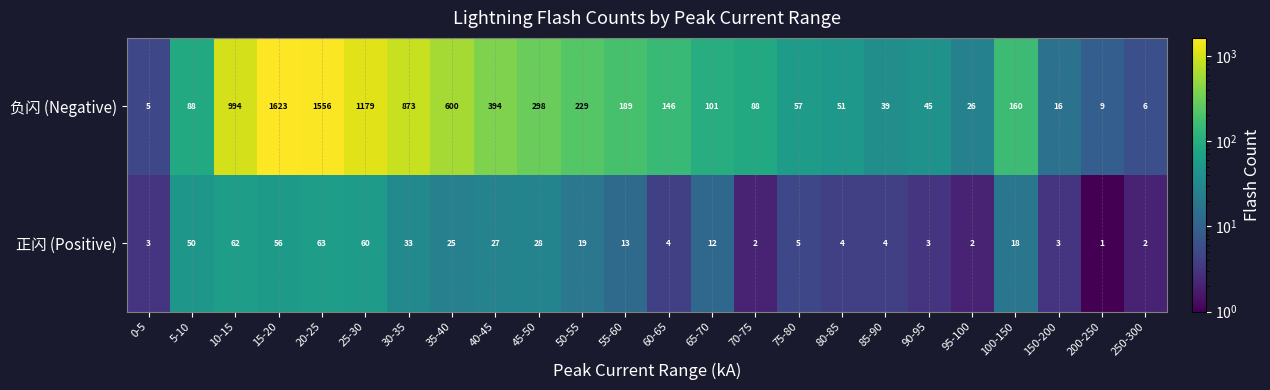

What is the smallest value displayed?

1